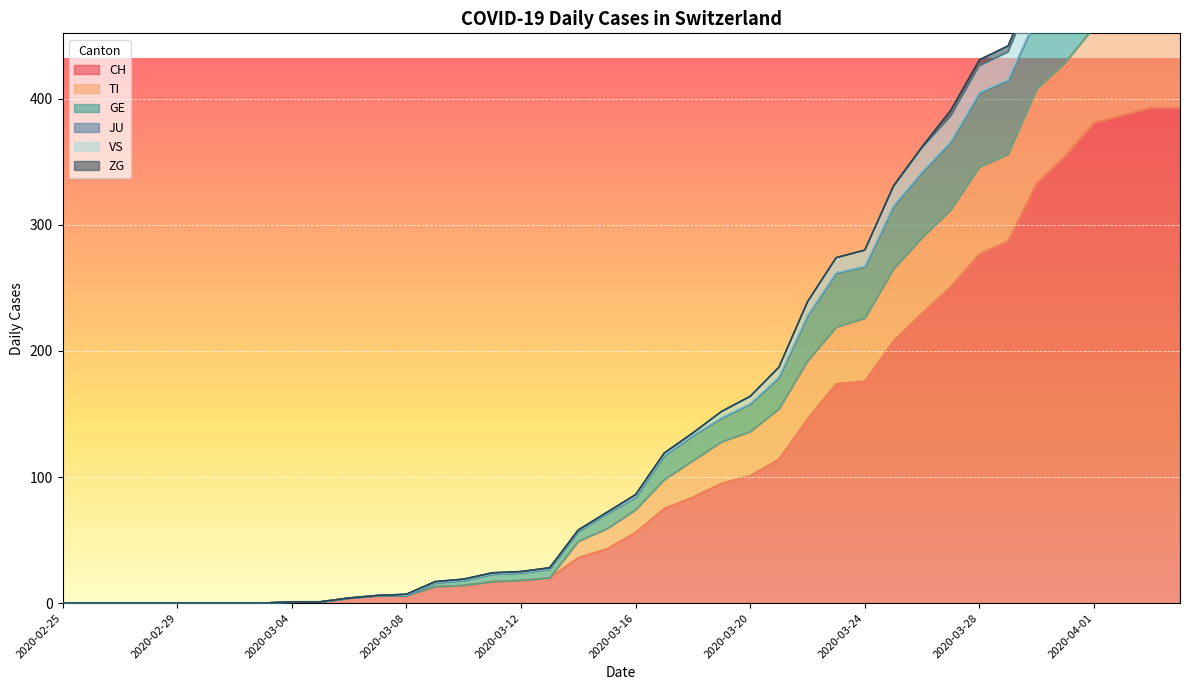

In VS, how many points are higher than both neighbors (excluding endpoints)?

1